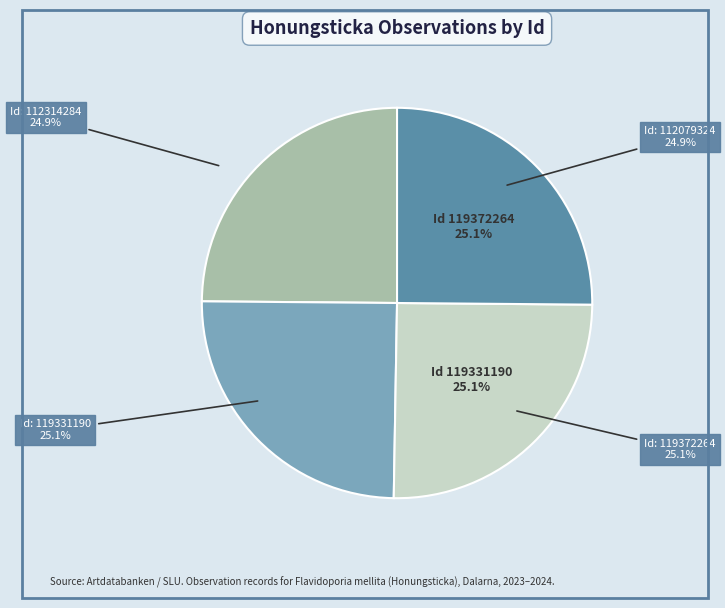

Do 119331190 and 112079324 together represent more than half of the pie?

No